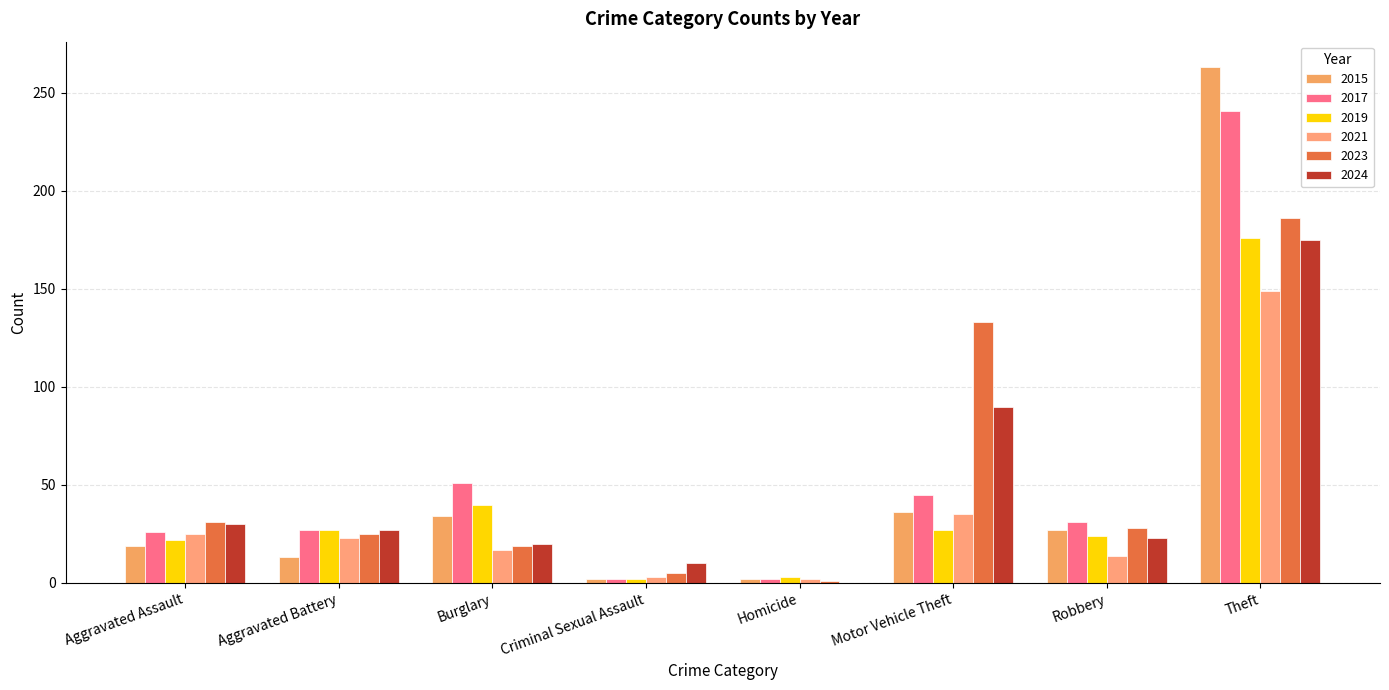

What is the label of the 4th bar from the right?

Homicide